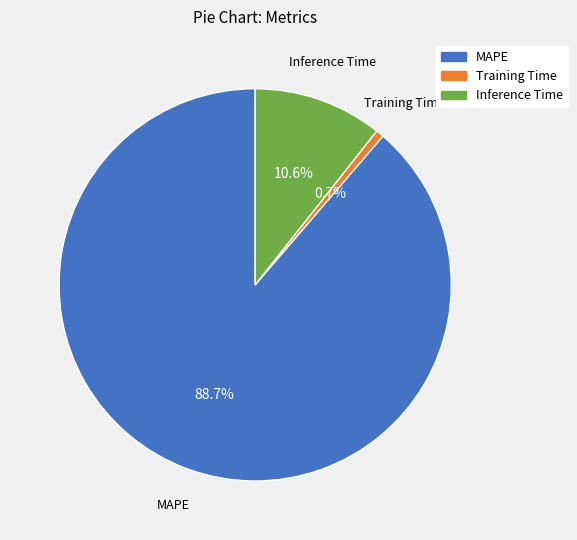

Is it true that Inference Time is 11% of the pie?

True